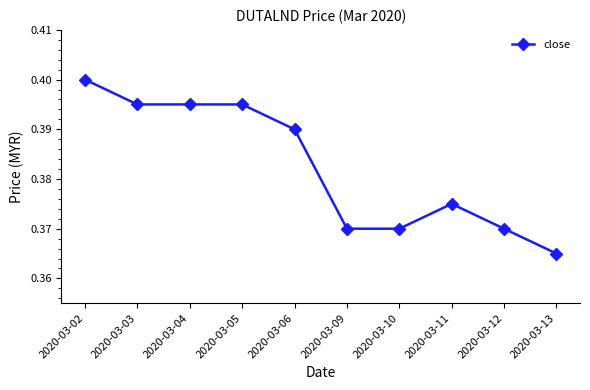

Count the values in the range 0 to 1.

10